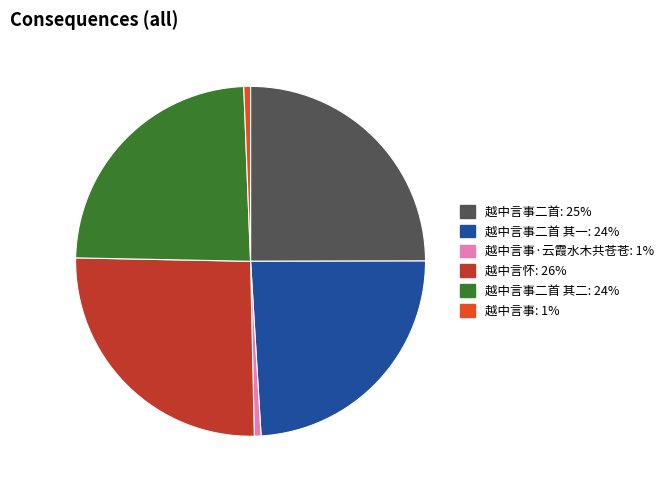

Does any single category account for the majority?

No